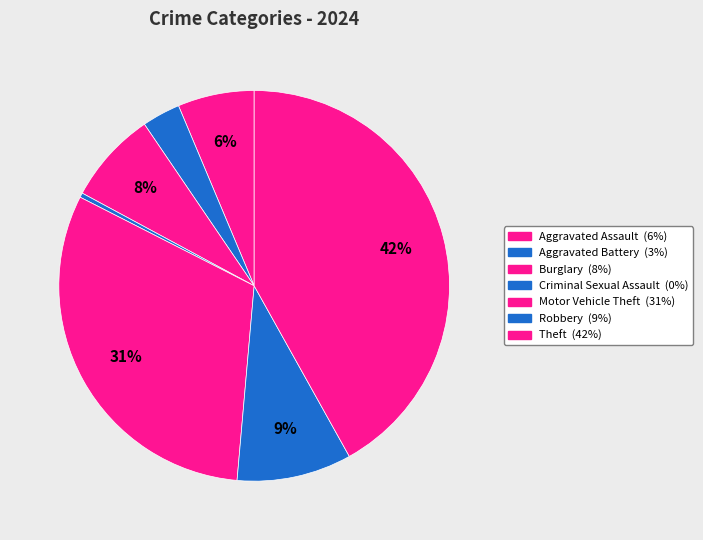

Approximately how many times larger is the value at Motor Vehicle Theft compared to Criminal Sexual Assault?

83.5